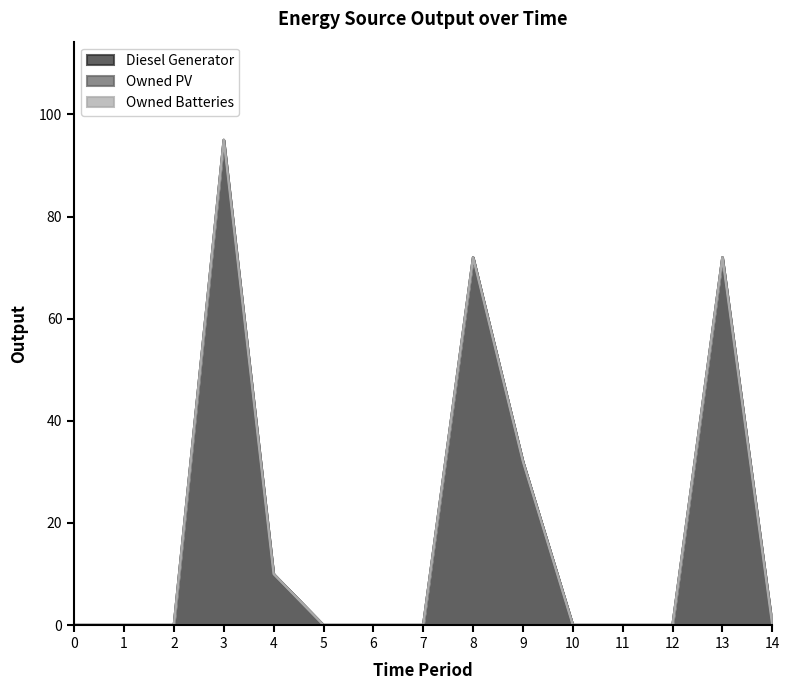

Which label corresponds to the largest value in the chart?

3